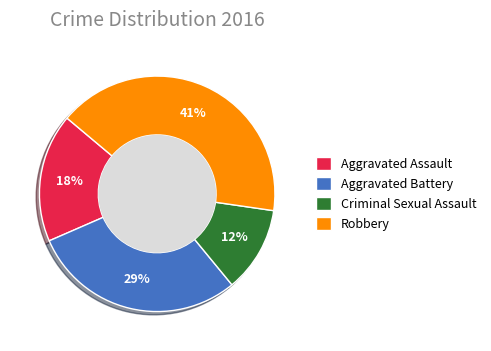

True or false: Aggravated Battery accounts for 29% of the total.

True